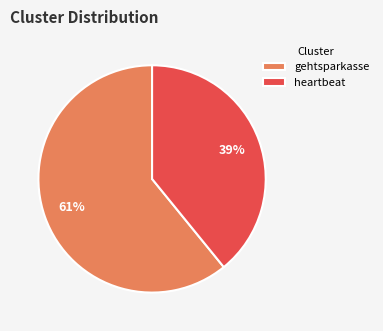

Count the number of slices in the pie.

2